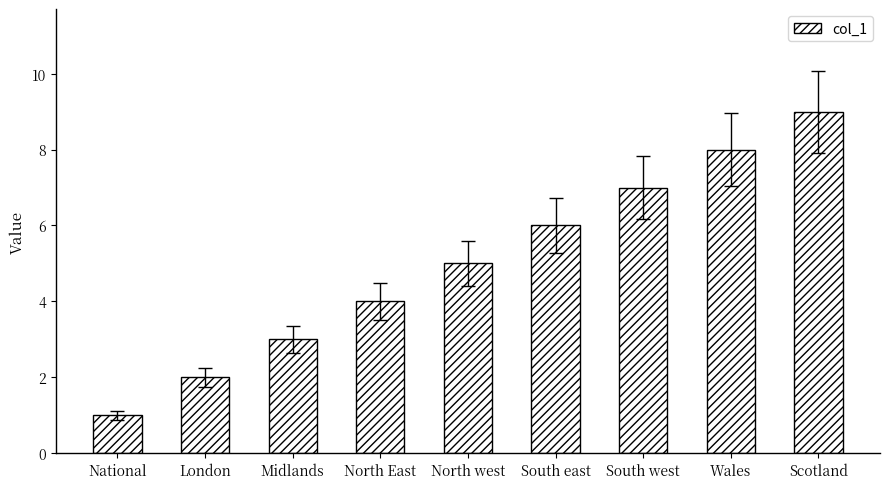

Which label corresponds to the smallest value in the chart?

National